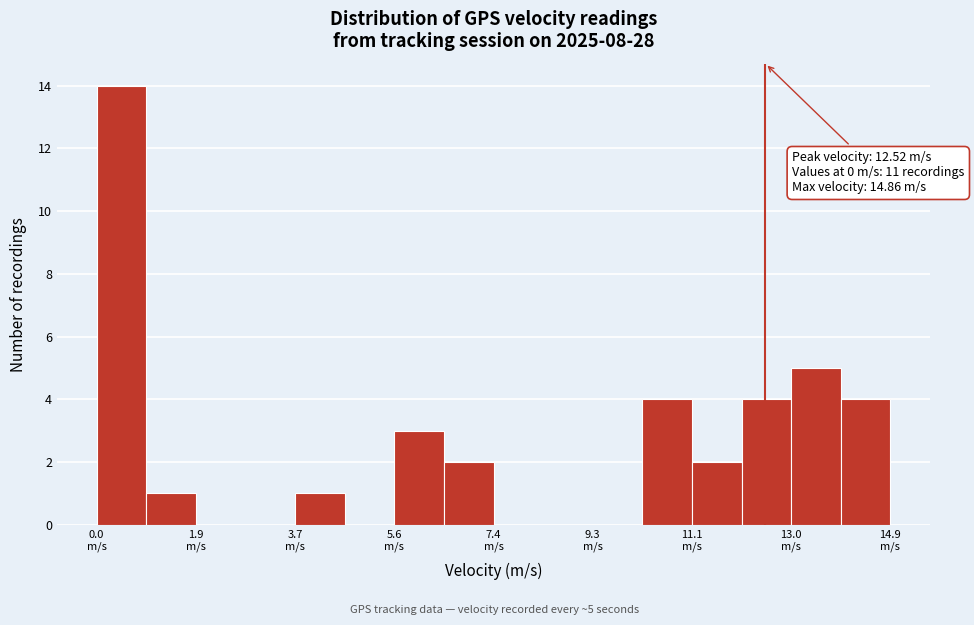

Over which range of the x-axis is the bar tallest?

0.0 to 1.0